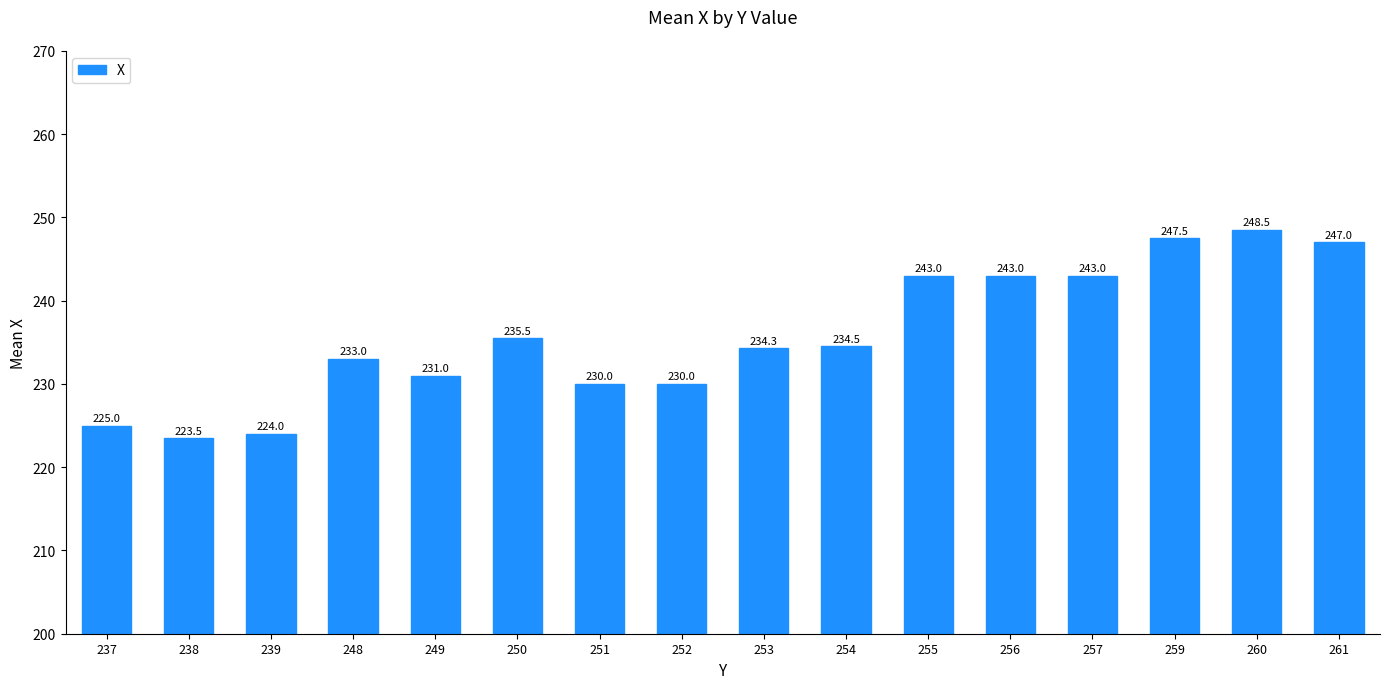

What is the difference between the second highest and minimum values?

24.0